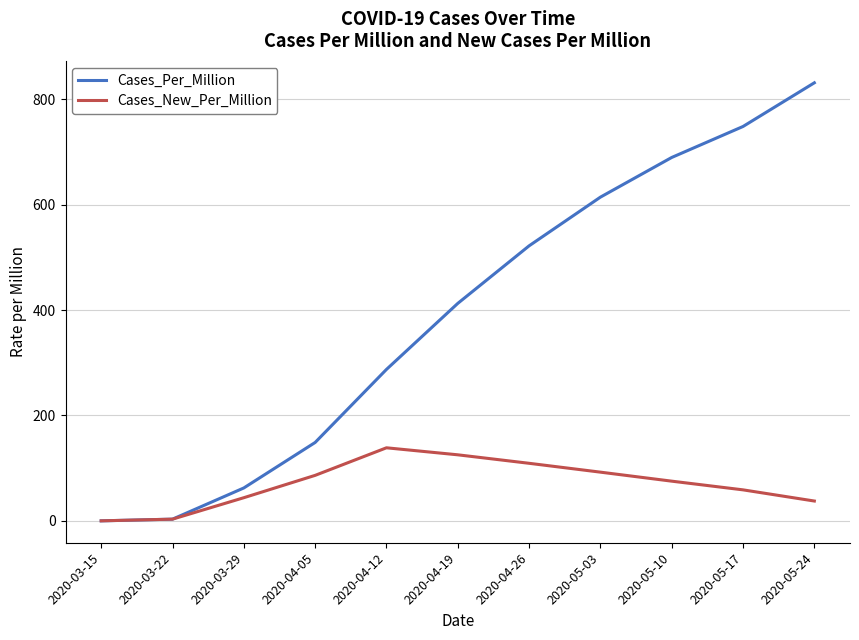

How many values in the Cases_New_Per_Million series exceed 75?

6